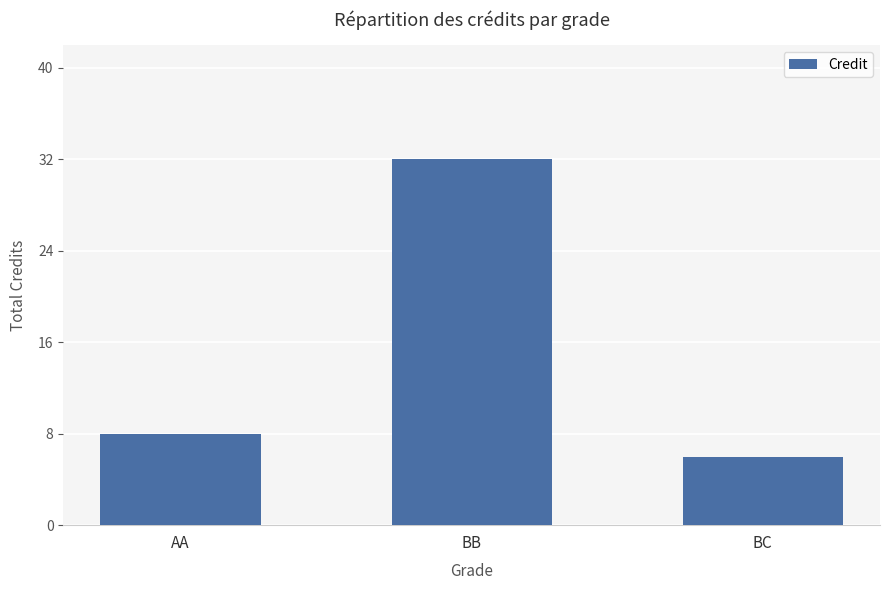

How many distinct data groups are displayed?

1